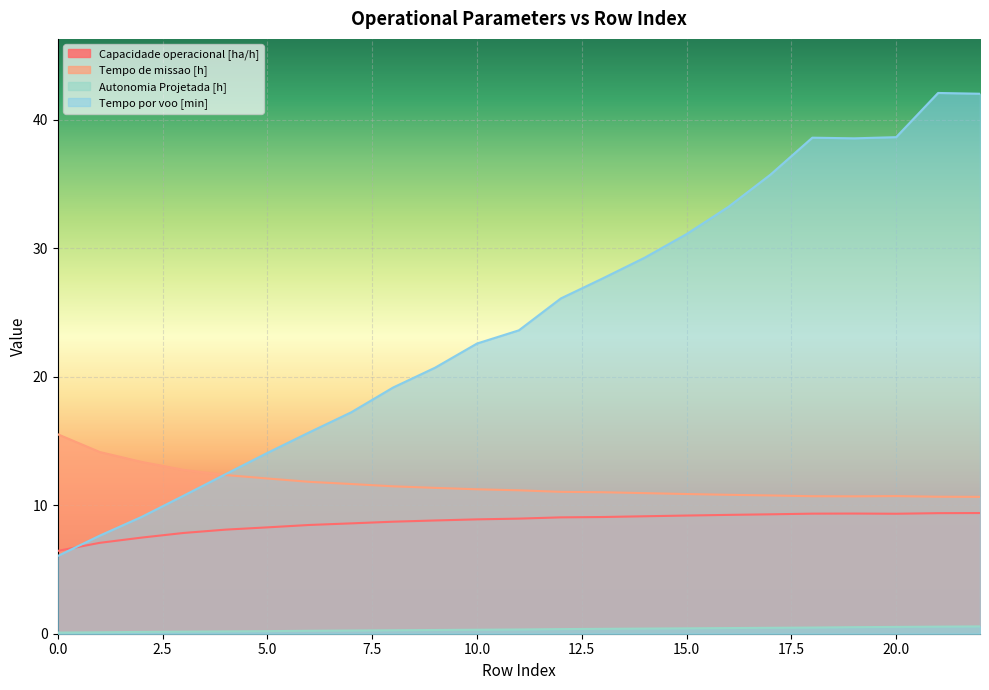

In Tempo de missao [h], how many points are higher than both neighbors (excluding endpoints)?

1